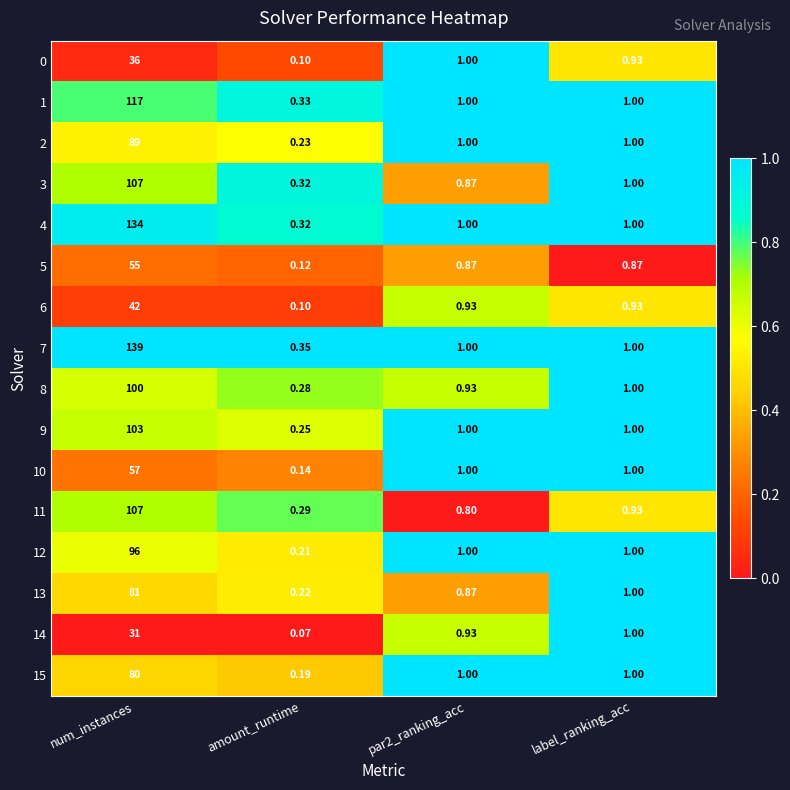

What is the total value across all series at num_instances?

1374.0